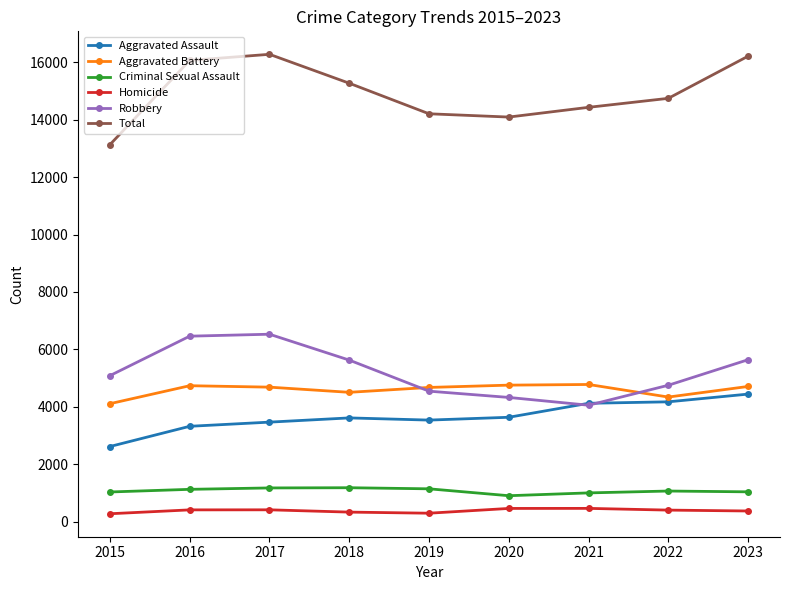

Rank the series by their maximum value, from highest to lowest.

Total, Robbery, Aggravated Battery, Aggravated Assault, Criminal Sexual Assault, Homicide